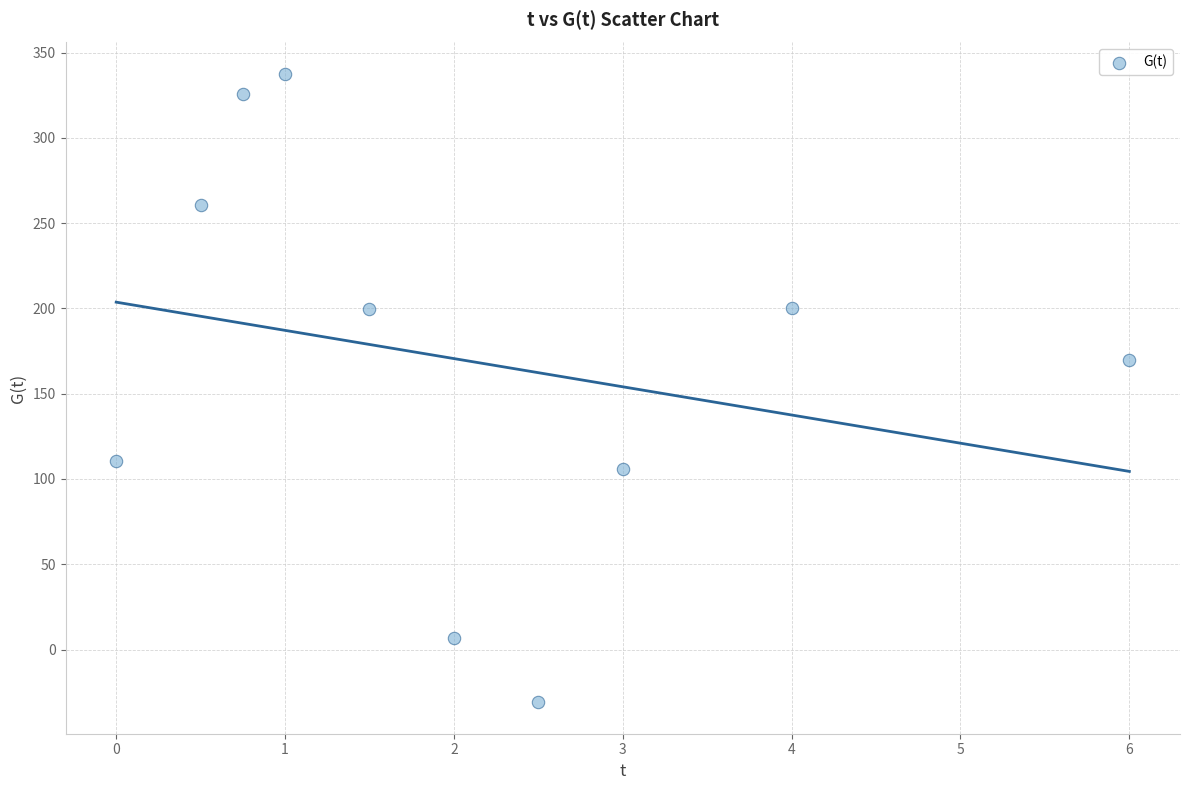

What is the average Y value?

168.5